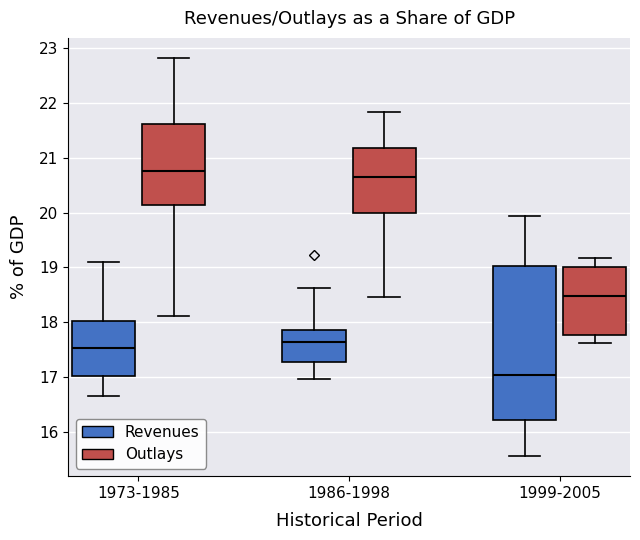

Comparing the boxes themselves (not the whiskers), which one is the tallest?

1999-2005 (Revenues)